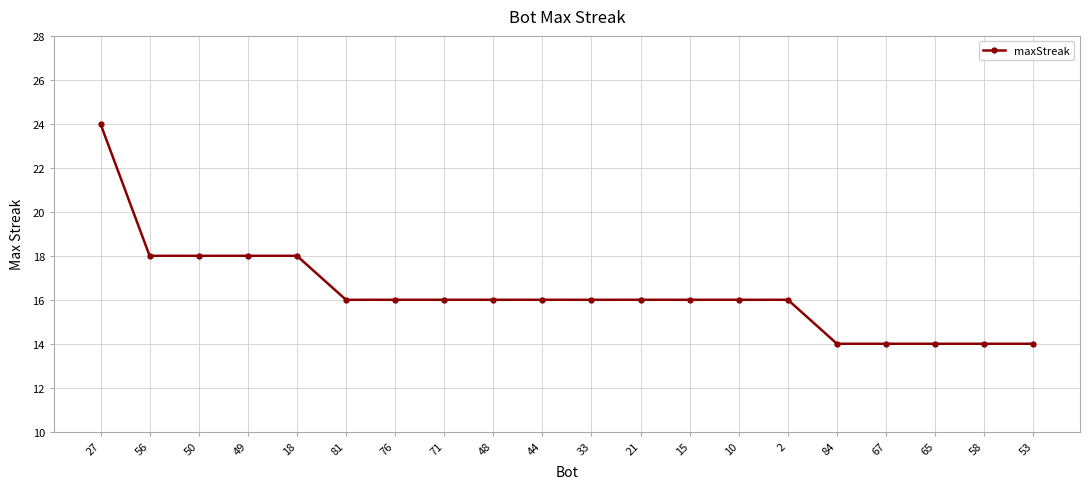

What is the approximate value at 71?

16